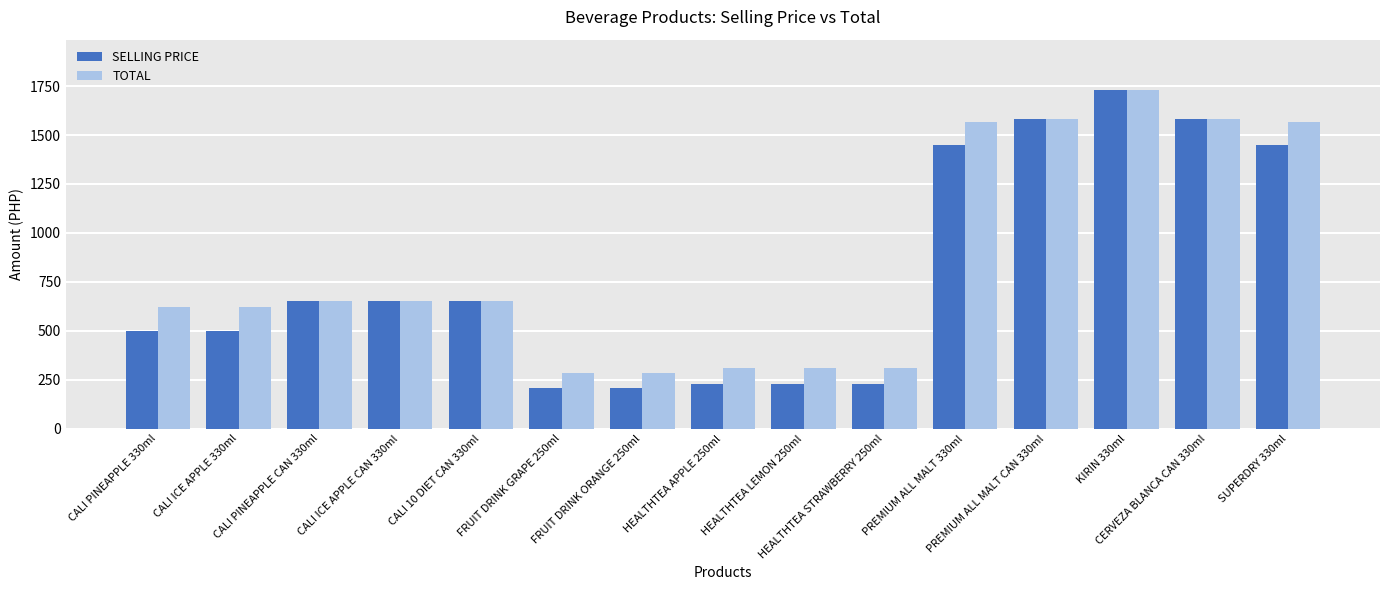

Which series has the largest range (max minus min)?

SELLING PRICE